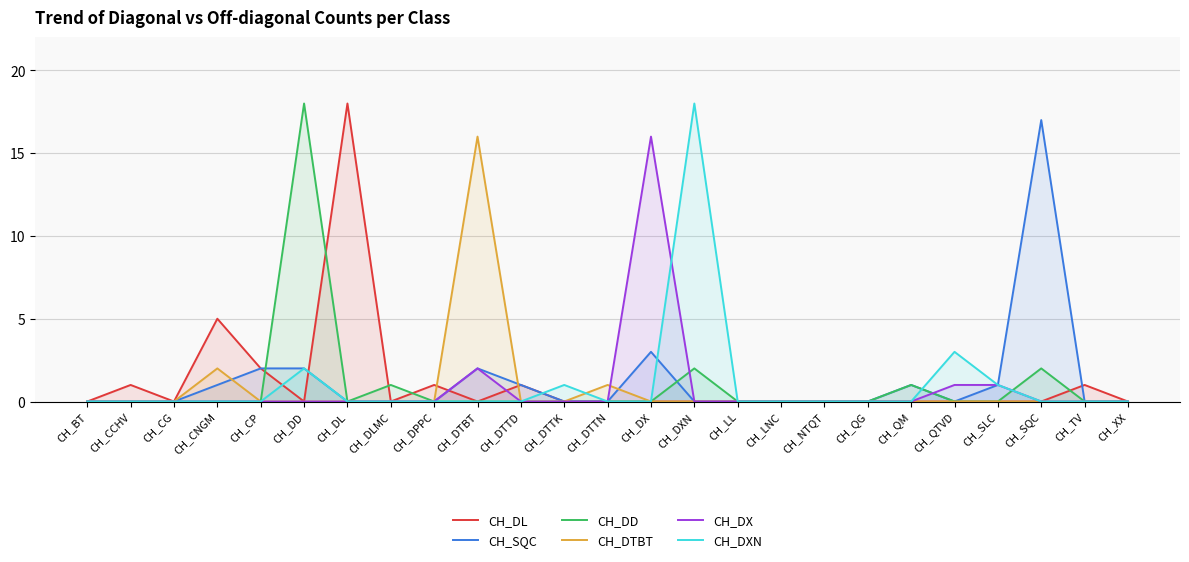

Which category has the highest value in the CH_DTBT series?

CH_DTBT